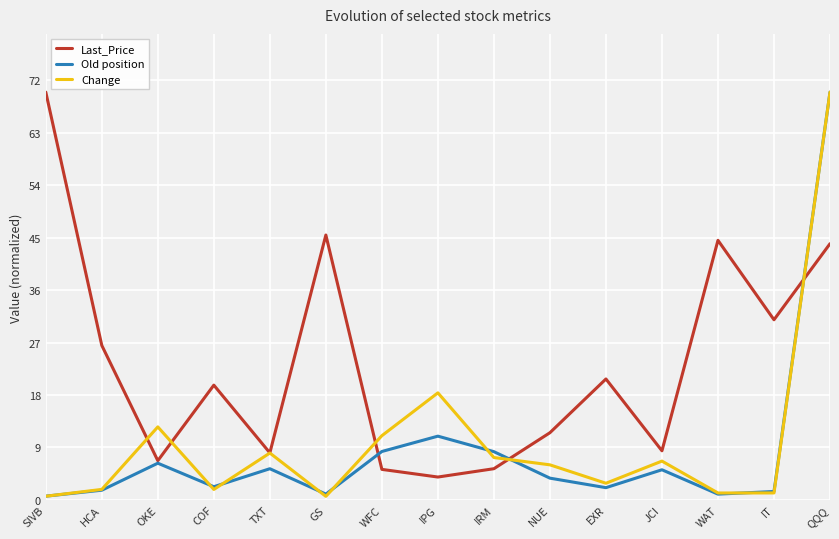

What position from the left is HCA?

2